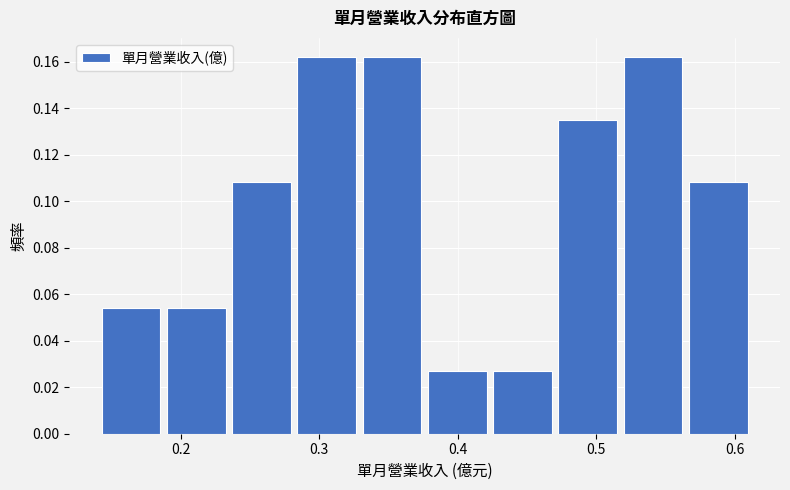

Reading left to right, list every bar in this chart as the range it spans on the x-axis followed by its height. Neither the bar edges nor the heights are printed on the chart, so give them approximately, as read against the axes.

0.14 to 0.19: 0.054
0.19 to 0.24: 0.054
0.24 to 0.28: 0.108
0.28 to 0.33: 0.162
0.33 to 0.38: 0.162
0.38 to 0.43: 0.028
0.43 to 0.47: 0.028
0.47 to 0.52: 0.136
0.52 to 0.57: 0.162
0.57 to 0.61: 0.108